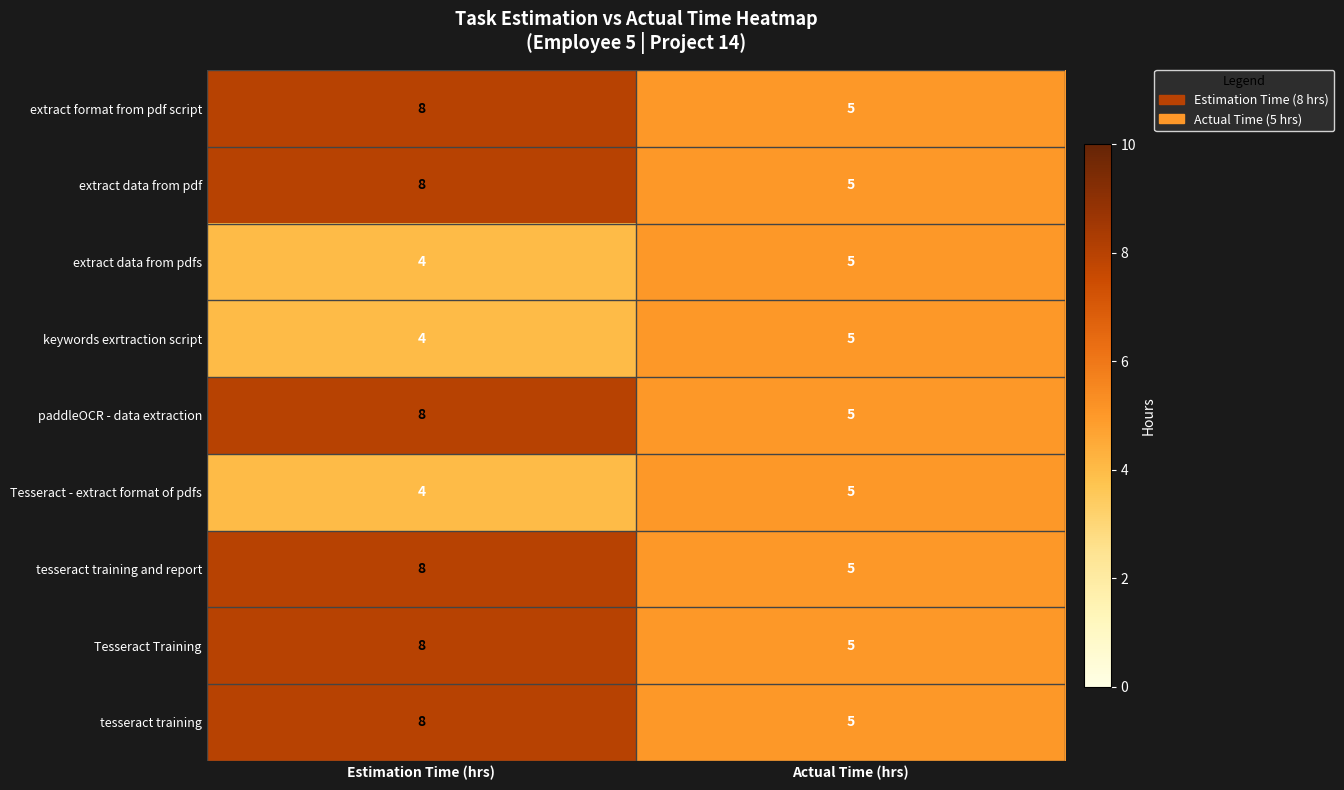

What is the difference between the maximum and minimum values in the tesseract training series?

3